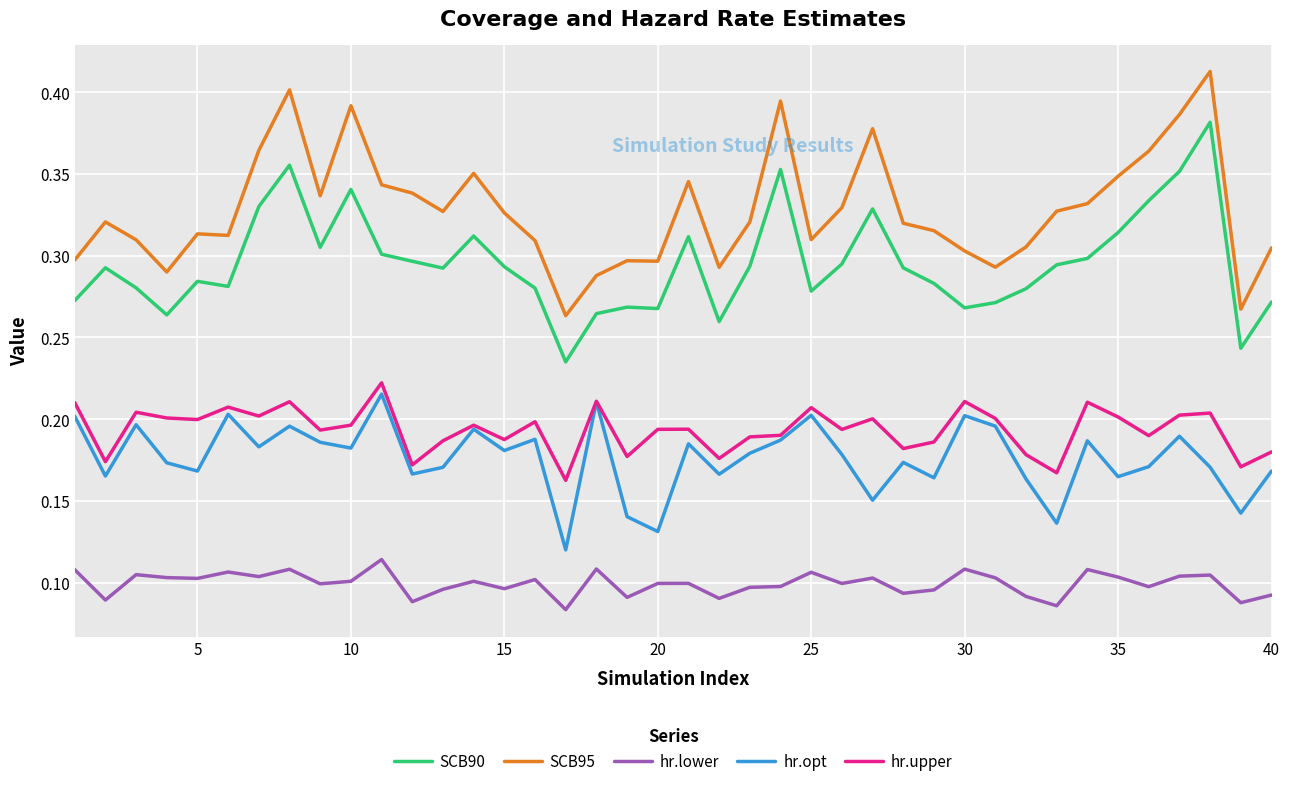

Which series has the largest total across all categories?

SCB95